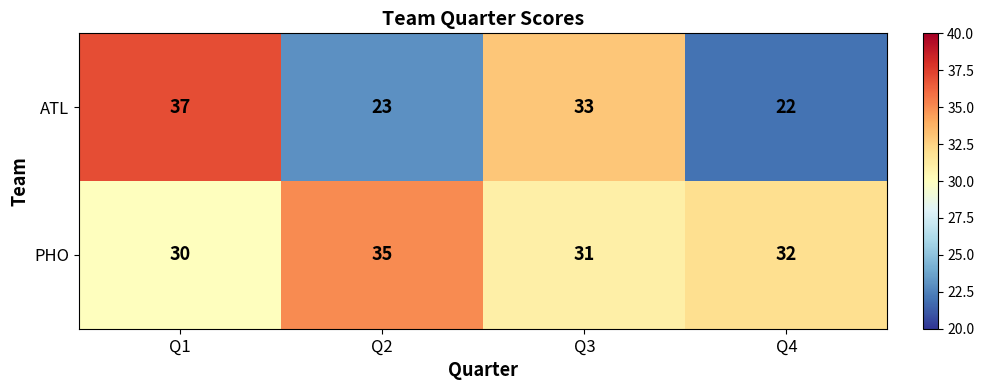

Which series has the largest range (max minus min)?

ATL